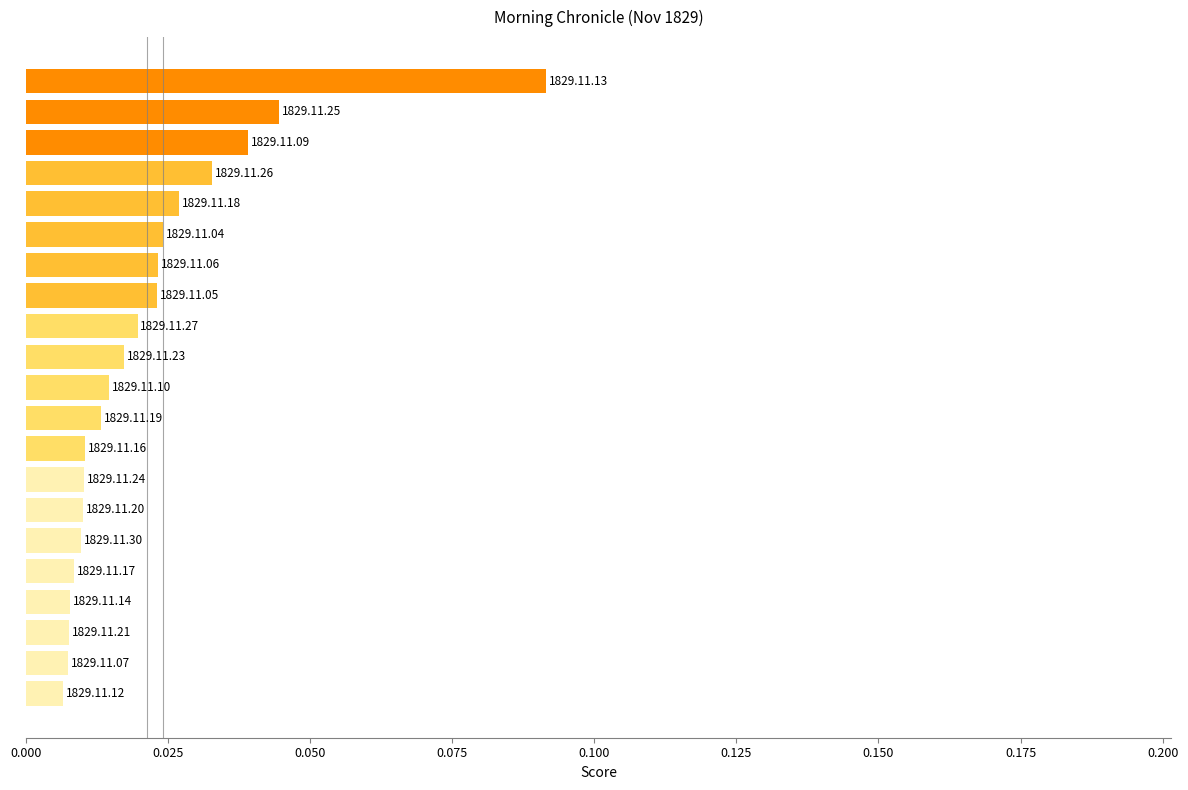

How many bars are there in total?

21